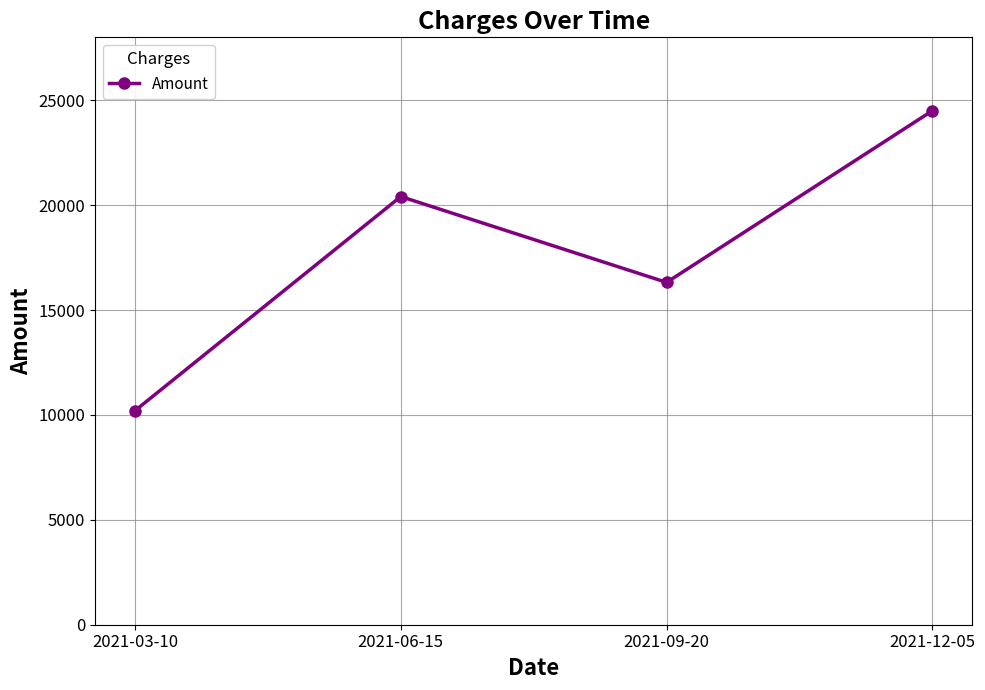

List the labels in order of value, largest first.

2021-12-05, 2021-06-15, 2021-09-20, 2021-03-10